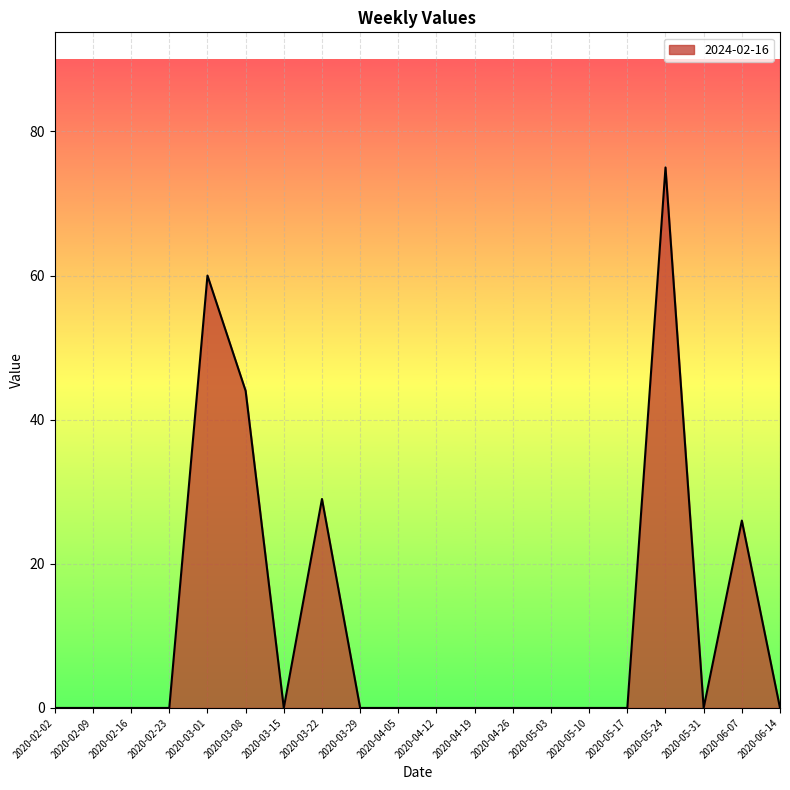

Reading right to left, transcribe all the data shown in this chart.

0	26	0	75	0	0	0	0	0	0	0	0	29	0	44	60	0	0	0	0